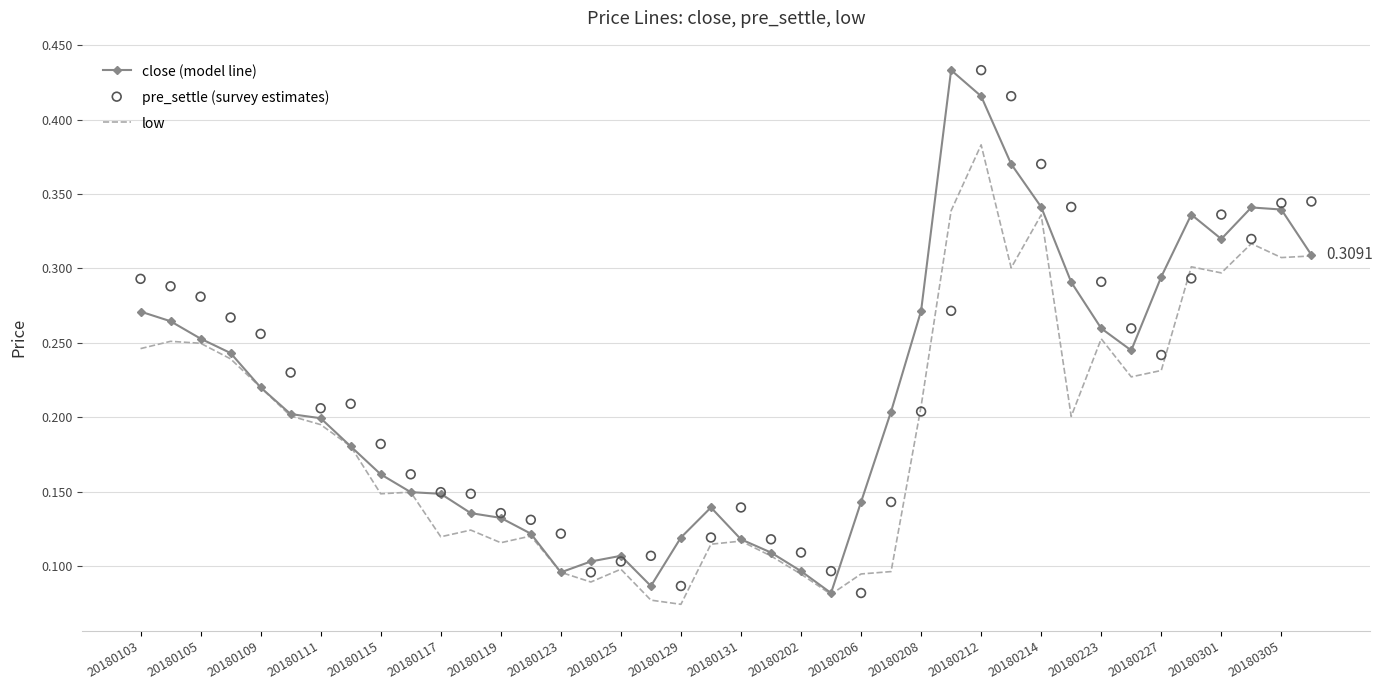

Which series has the largest total across all categories?

pre_settle (survey estimates)